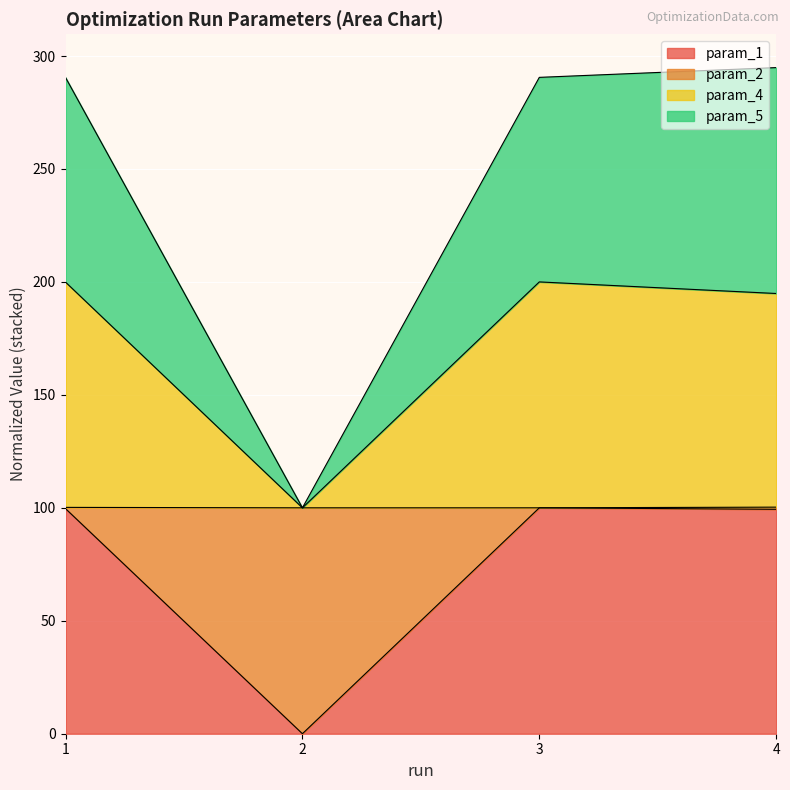

The value of param_1 at 3 is 100.0. True or false?

True